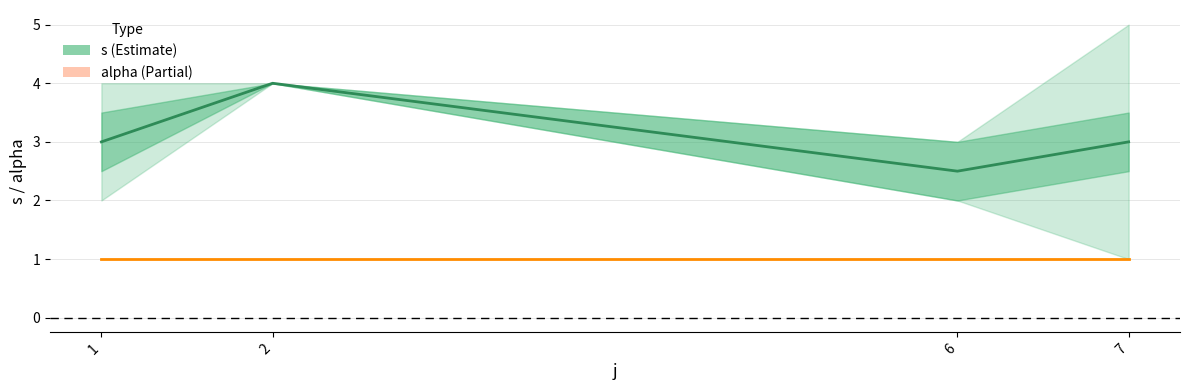

Read the alpha value at 2.

1.0